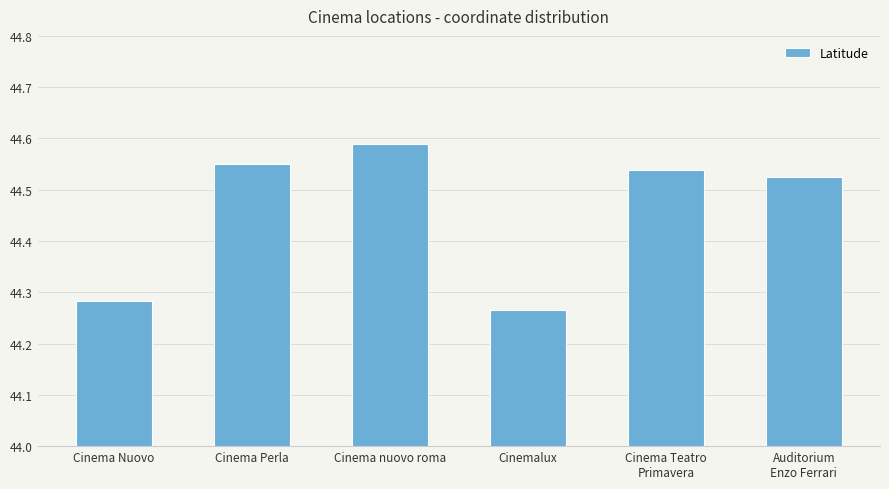

True or false: the data shows 25.4 at Cinema Nuovo.

False